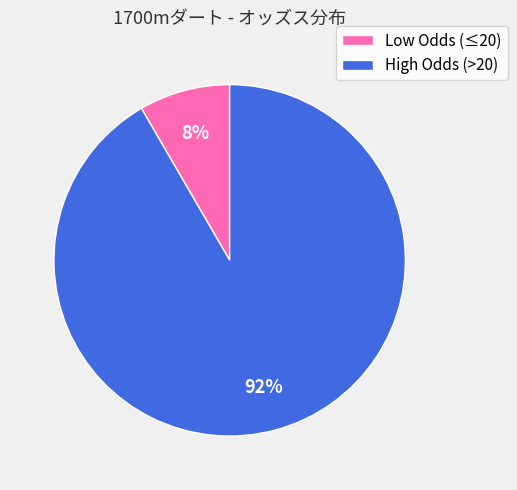

True or false: High Odds (>20) accounts for 99% of the total.

False